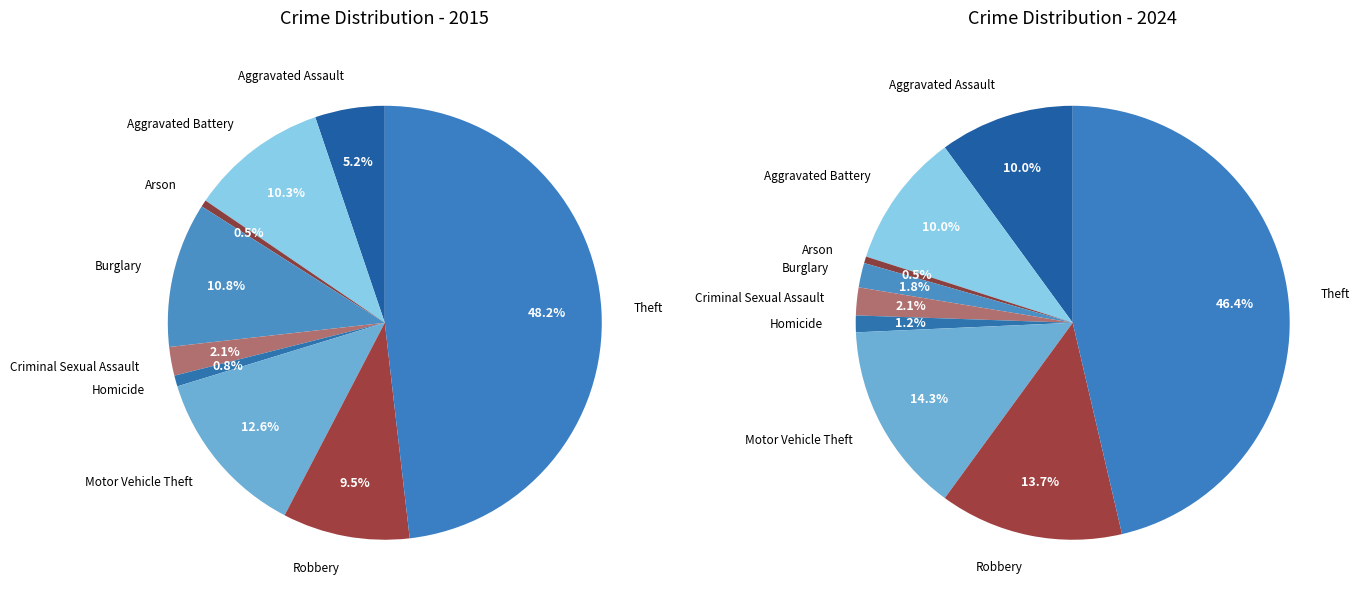

What portion of the pie excludes 3?

89.2%